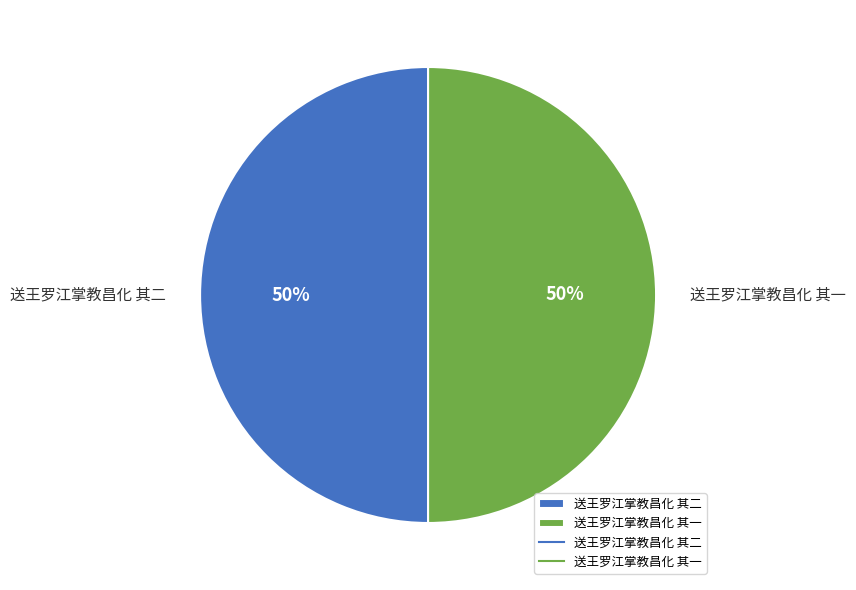

To the nearest percent, what percentage of the pie is 送王罗江掌教昌化 其一?

50%